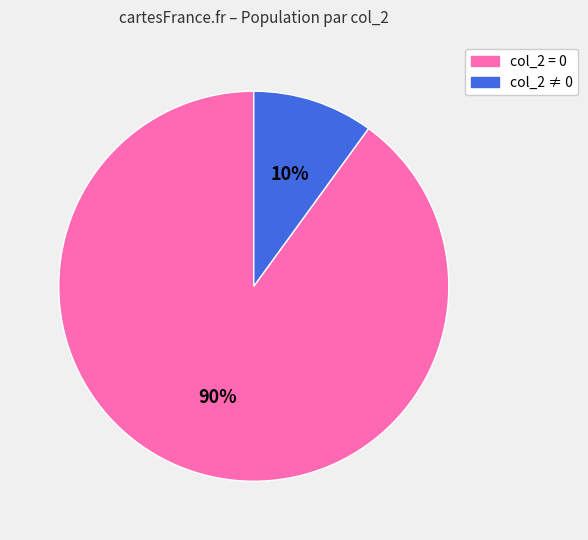

To the nearest percent, what is the difference between the largest and smallest slice percentages?

80%